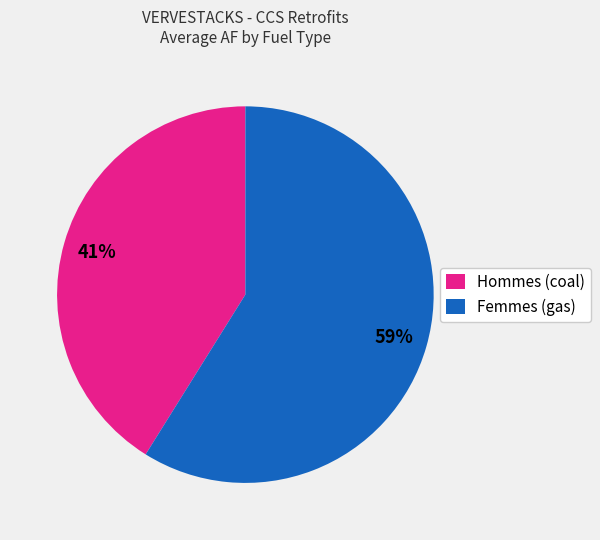

Combined, do Hommes (coal) and Femmes (gas) account for over 50%?

Yes